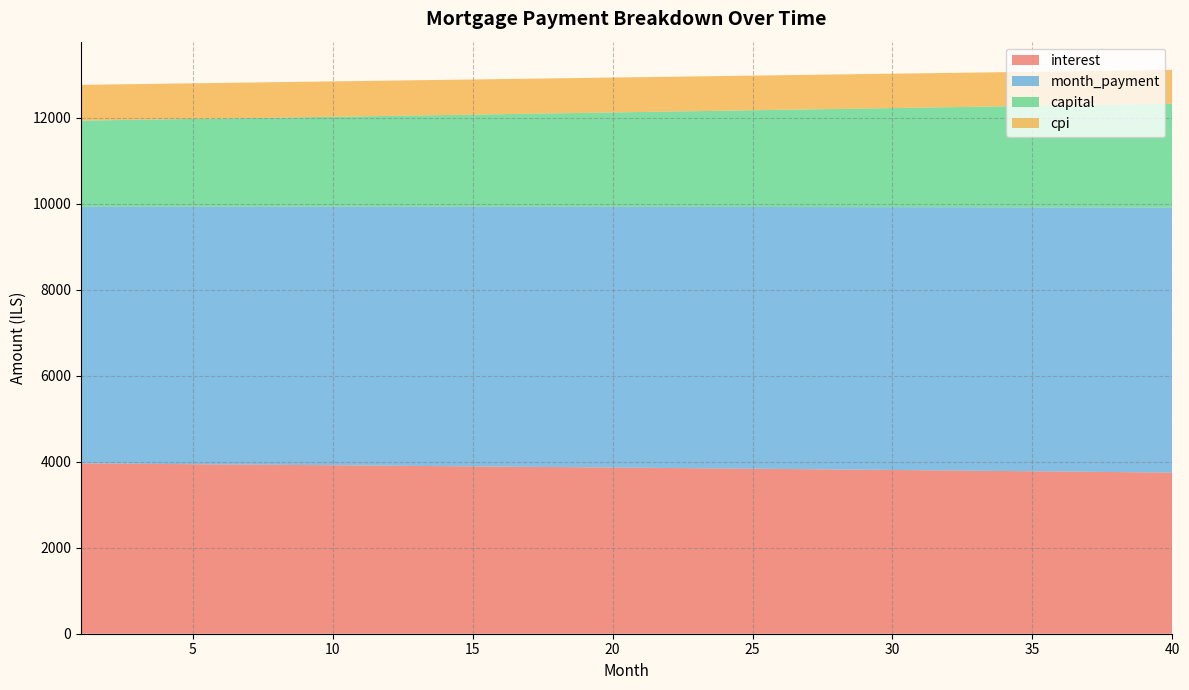

Reading left to right, list all the values displayed in this chart.

interest: 3961.6	3957.0	3952.3	3947.6	3942.8	3938.0	3933.1	3928.2	3923.3	3918.3	3913.3	3908.2	3903.1	3897.9	3892.7	3887.5	3882.2	3876.8	3871.4	3866.0	3860.5	3855.0	3849.4	3843.8	3838.1	3832.4	3826.7	3820.9	3815.0	3809.1	3803.1	3797.1	3791.1	3785.0	3778.8	3772.6	3766.4	3760.1	3753.7	3747.3
month_payment: 5967.2	5972.2	5977.2	5982.2	5987.1	5992.1	5997.1	6002.1	6007.1	6012.1	6017.1	6022.1	6027.2	6032.2	6037.2	6042.2	6047.3	6052.3	6057.4	6062.4	6067.5	6072.5	6077.6	6082.6	6087.7	6092.8	6097.9	6102.9	6108.0	6113.1	6118.2	6123.3	6128.4	6133.5	6138.6	6143.8	6148.9	6154.0	6159.1	6164.3
capital: 2005.6	2015.2	2024.9	2034.6	2044.3	2054.1	2064.0	2073.9	2083.8	2093.8	2103.9	2113.9	2124.1	2134.3	2144.5	2154.8	2165.1	2175.5	2185.9	2196.4	2206.9	2217.5	2228.2	2238.8	2249.6	2260.4	2271.2	2282.1	2293.0	2304.0	2315.1	2326.2	2337.3	2348.5	2359.8	2371.1	2382.5	2393.9	2405.4	2416.9
cpi: 832.4	831.4	830.4	829.4	828.4	827.3	826.3	825.3	824.2	823.2	822.1	821.0	819.9	818.8	817.7	816.6	815.5	814.4	813.2	812.1	810.9	809.7	808.5	807.4	806.2	804.9	803.7	802.5	801.2	800.0	798.7	797.5	796.2	794.9	793.6	792.3	790.9	789.6	788.3	786.9